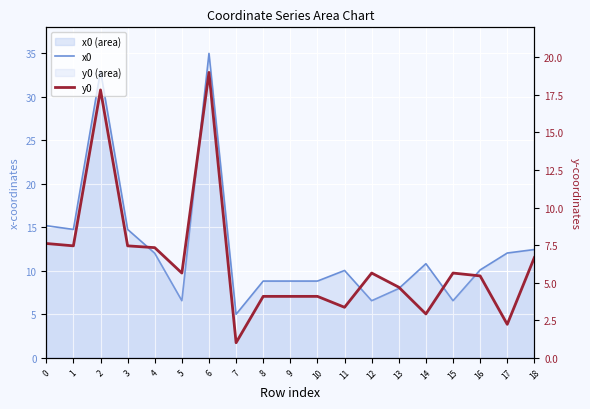

What is the sum of all y0 values?

122.2